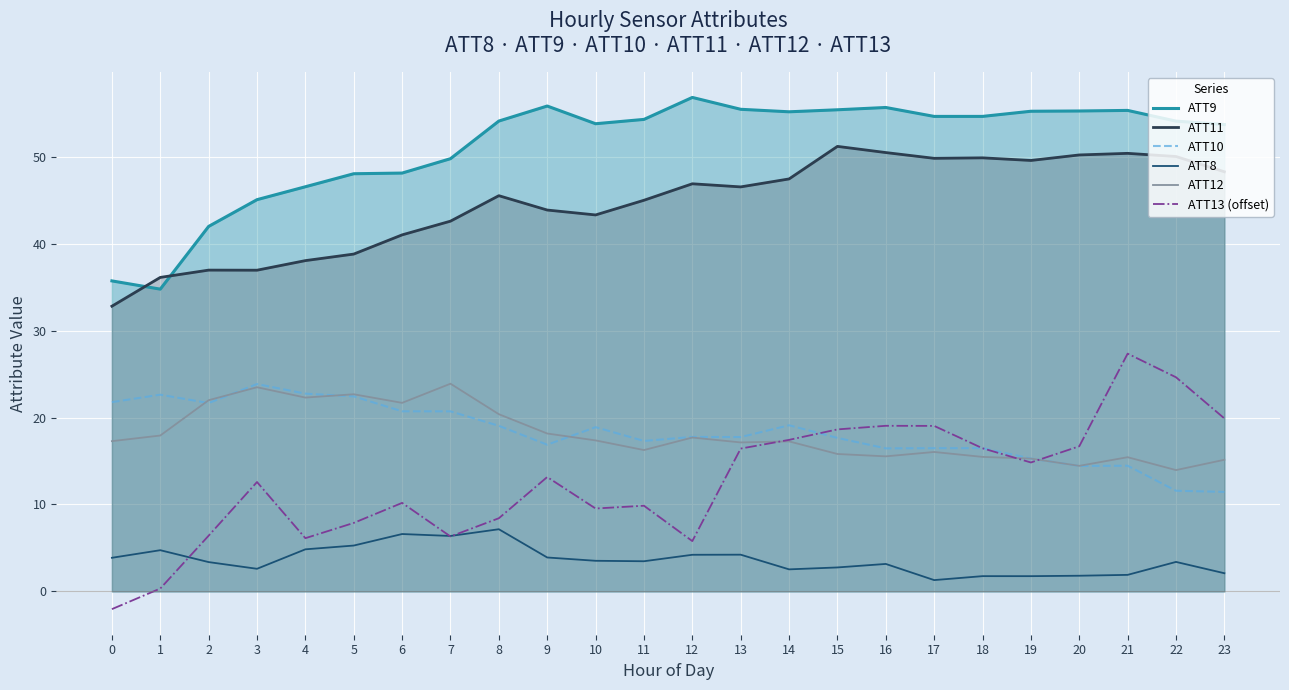

How many interior local valleys does the ATT11 series have?

5